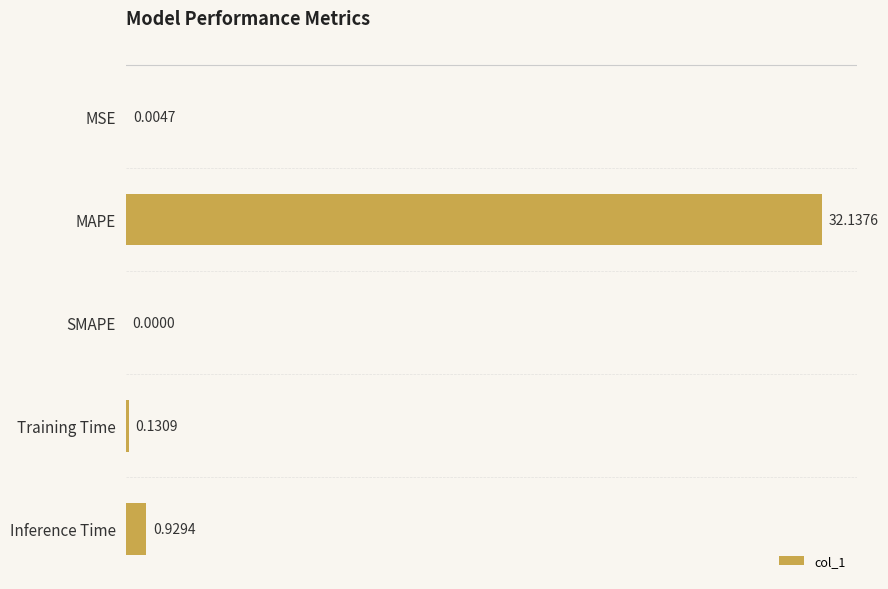

Count the number of categories in the chart.

5